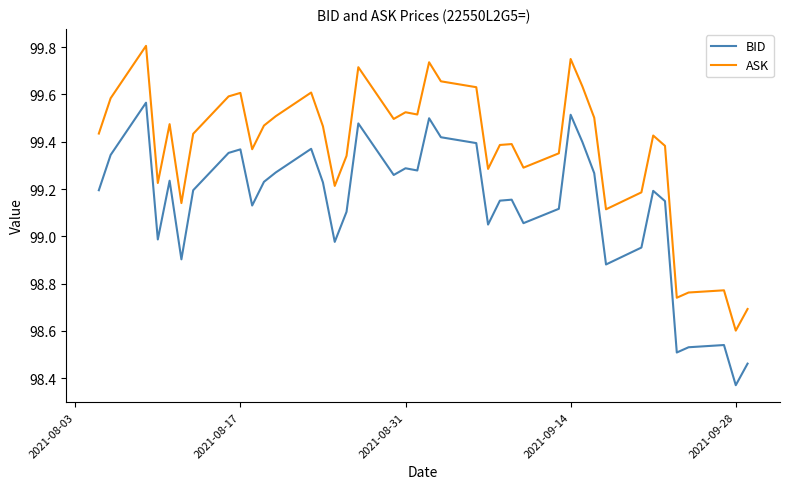

Which series has the widest spread of values?

ASK